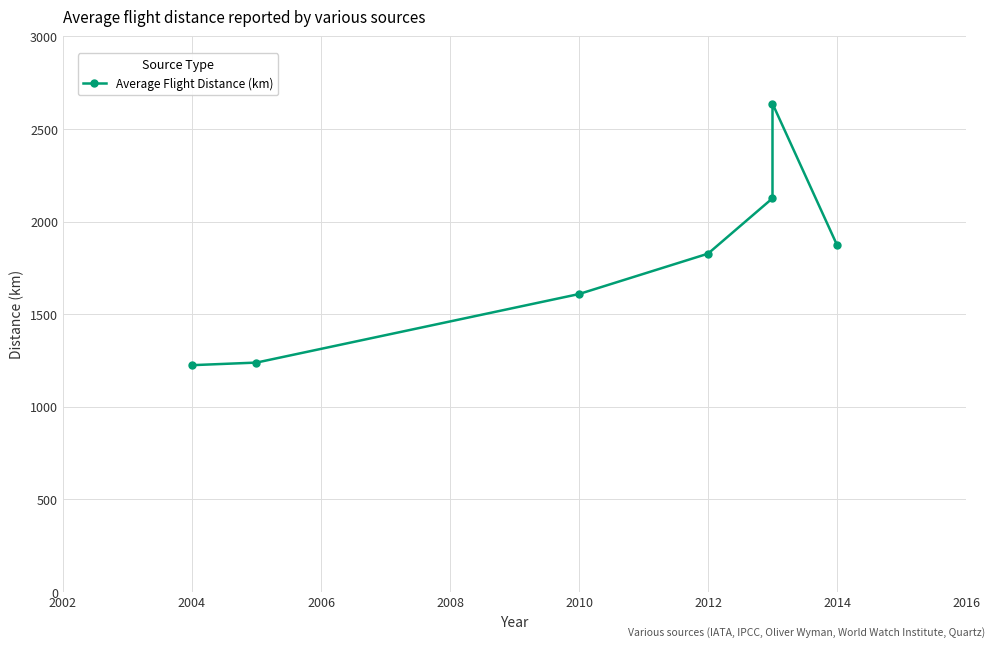

Count the number of values greater than 1827.

3